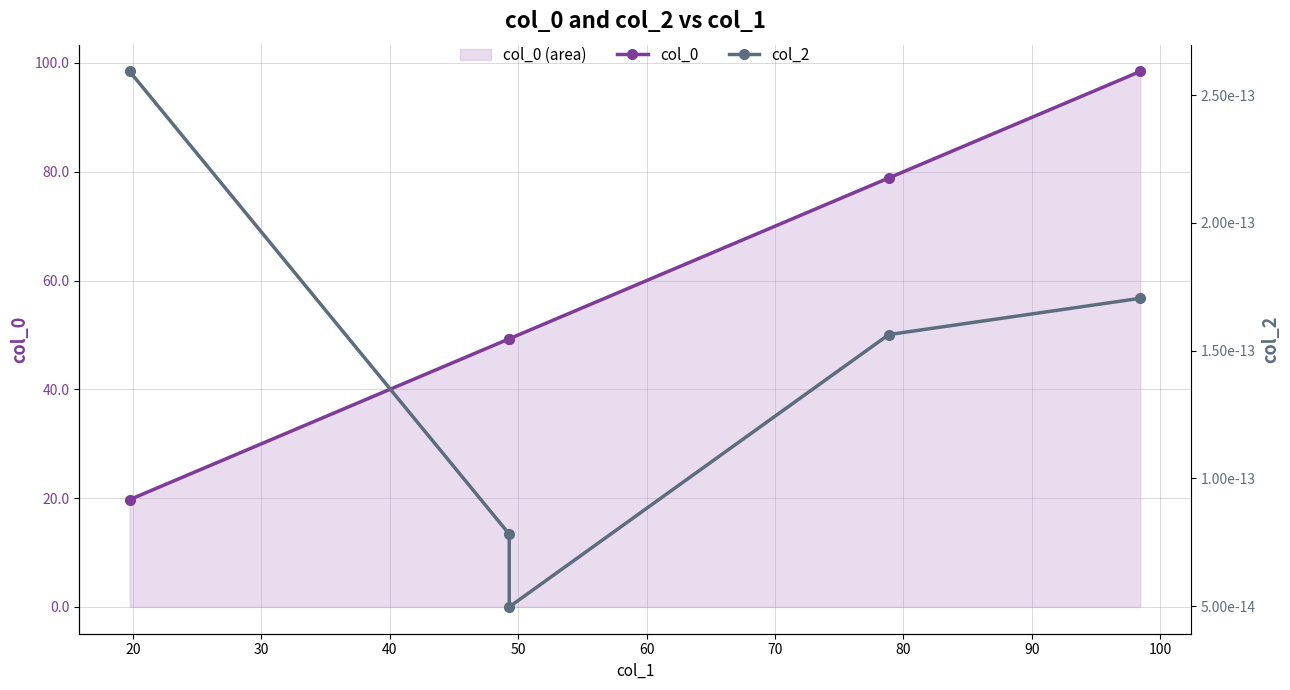

Is the value of col_0 at 10 greater than the value of col_2 at 20?

Yes